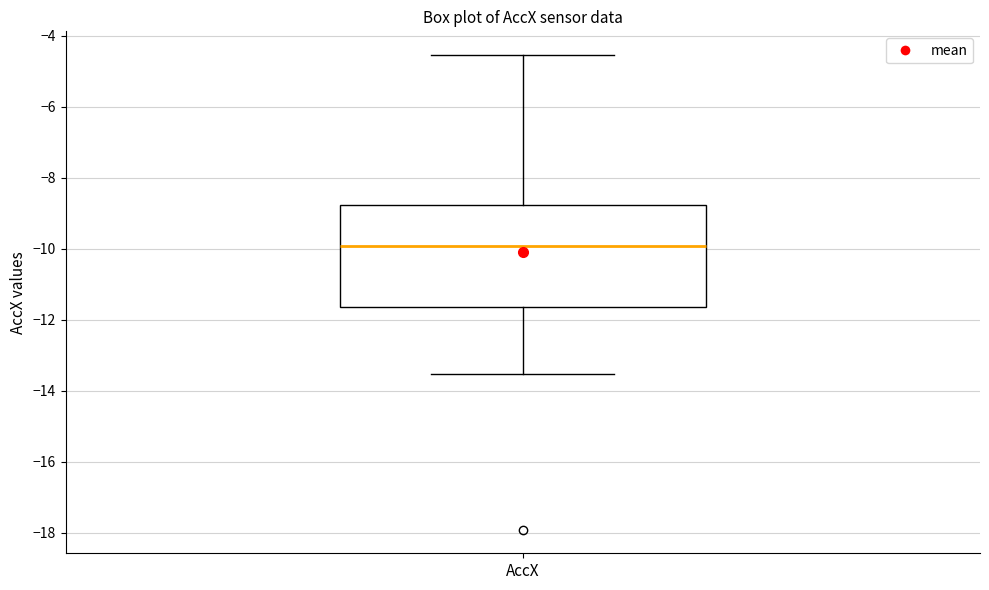

Where does the lower whisker of the box for AccX end on the y-axis? The values are not printed on the chart, so give them approximately, as read against the axis.

-13.6